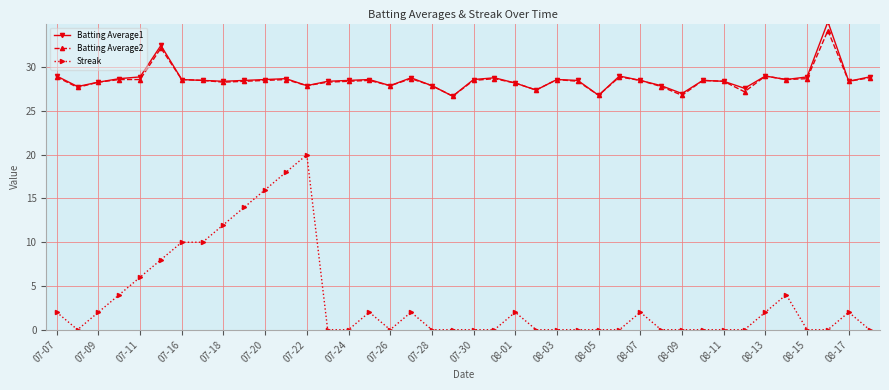

What is the greatest value displayed?

35.2